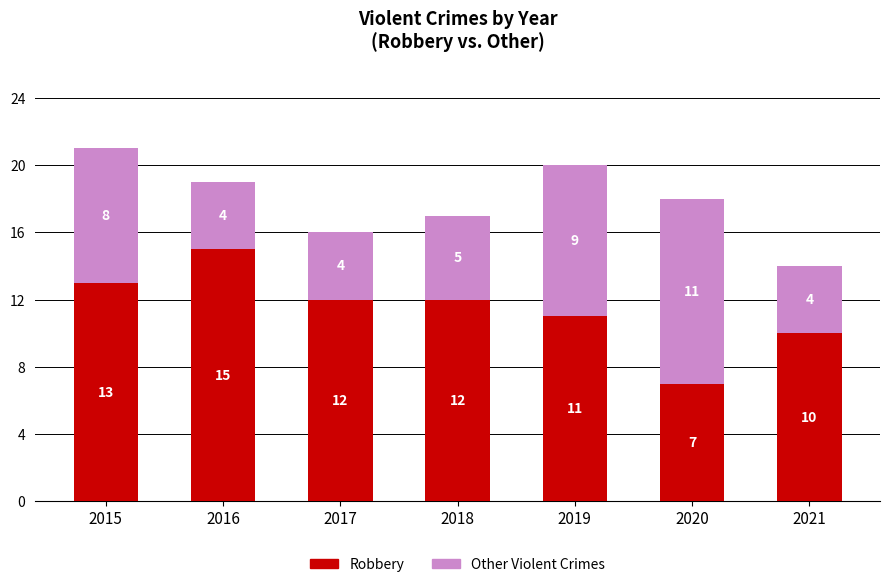

What is the minimum value for Robbery?

7